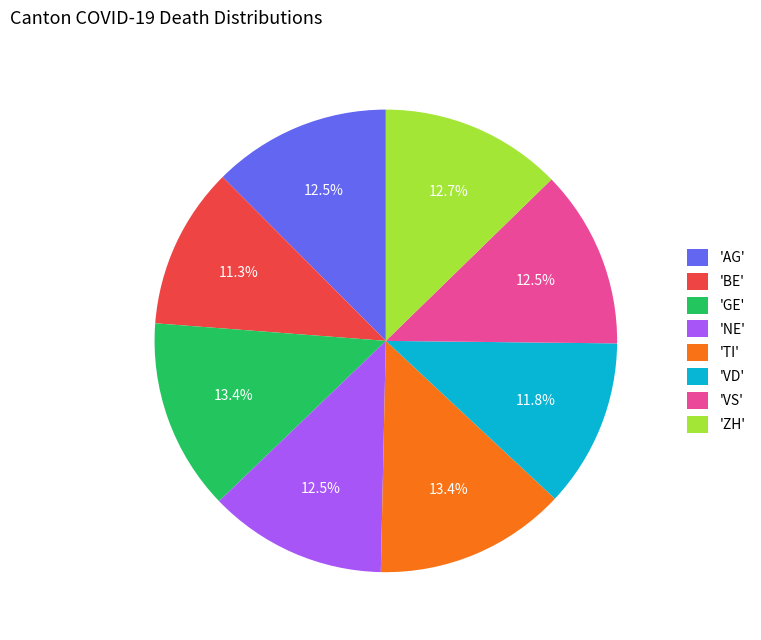

How much of the chart is everything except 'VS'?

87.5%